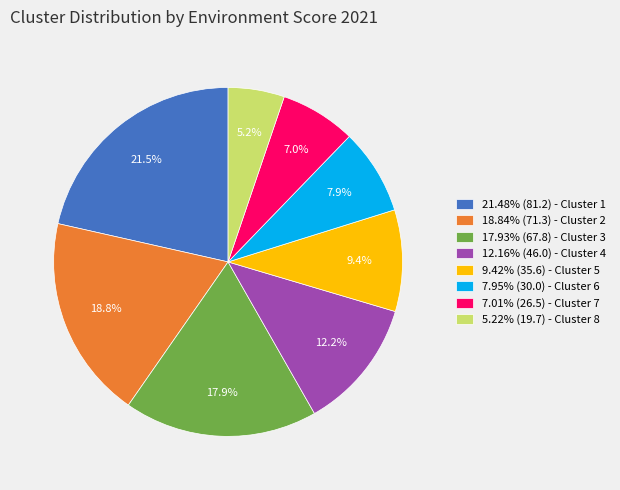

How many slices are in this pie chart?

8